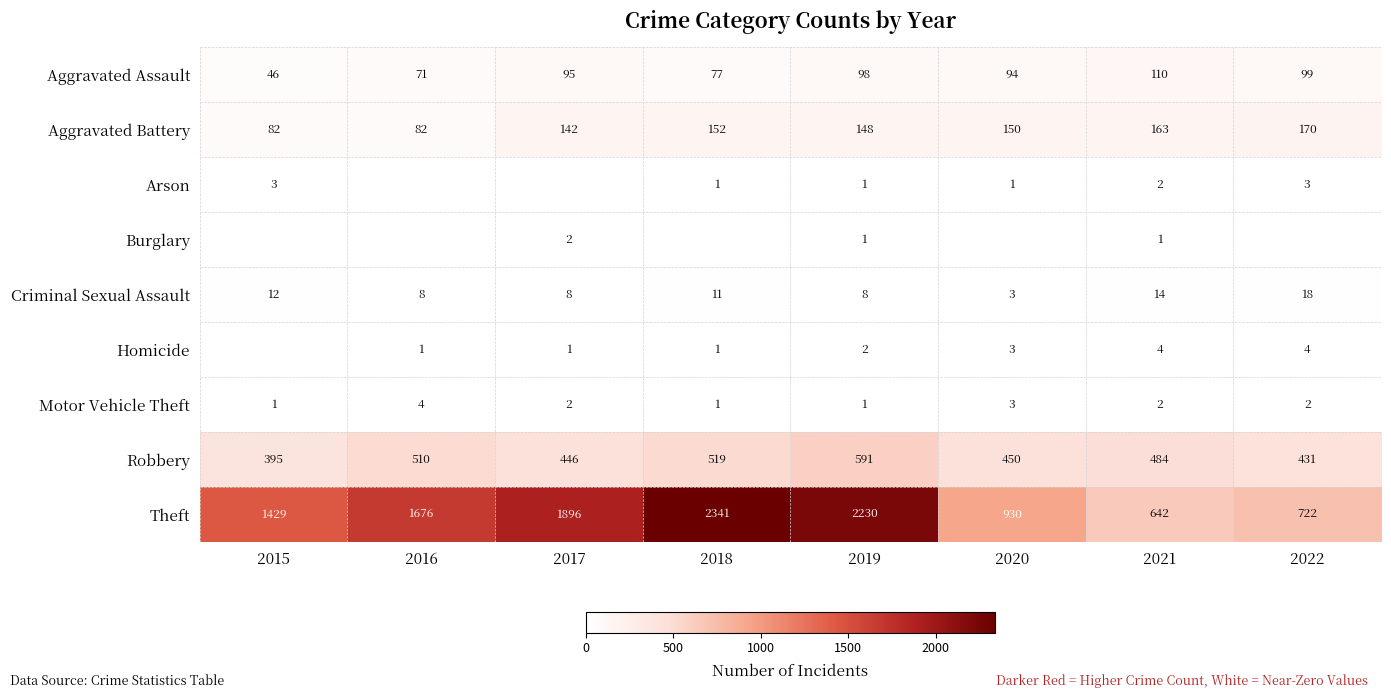

The value of Homicide at 2018 is 2. True or false?

False